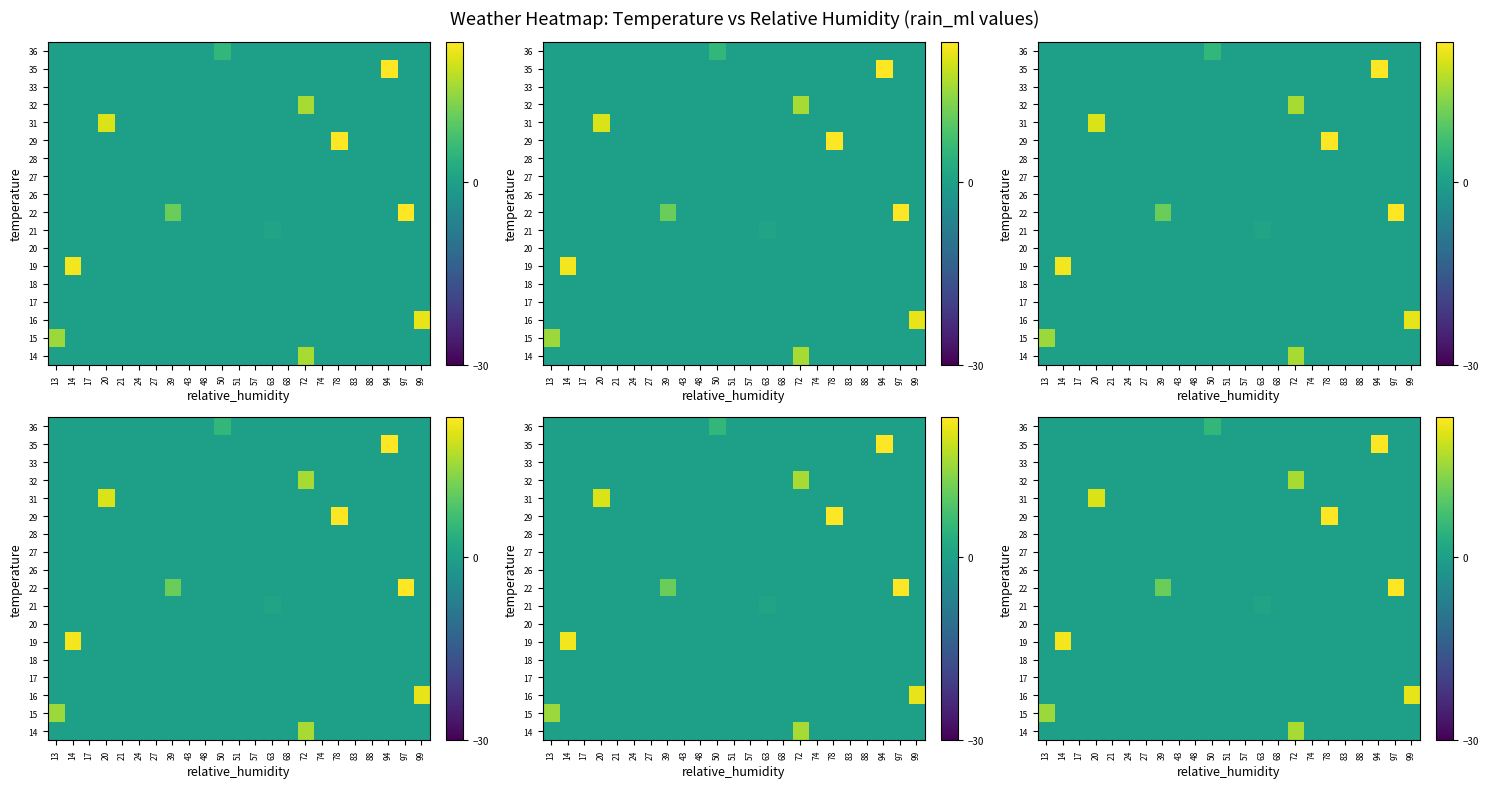

What is the total value across all series at 63?

1